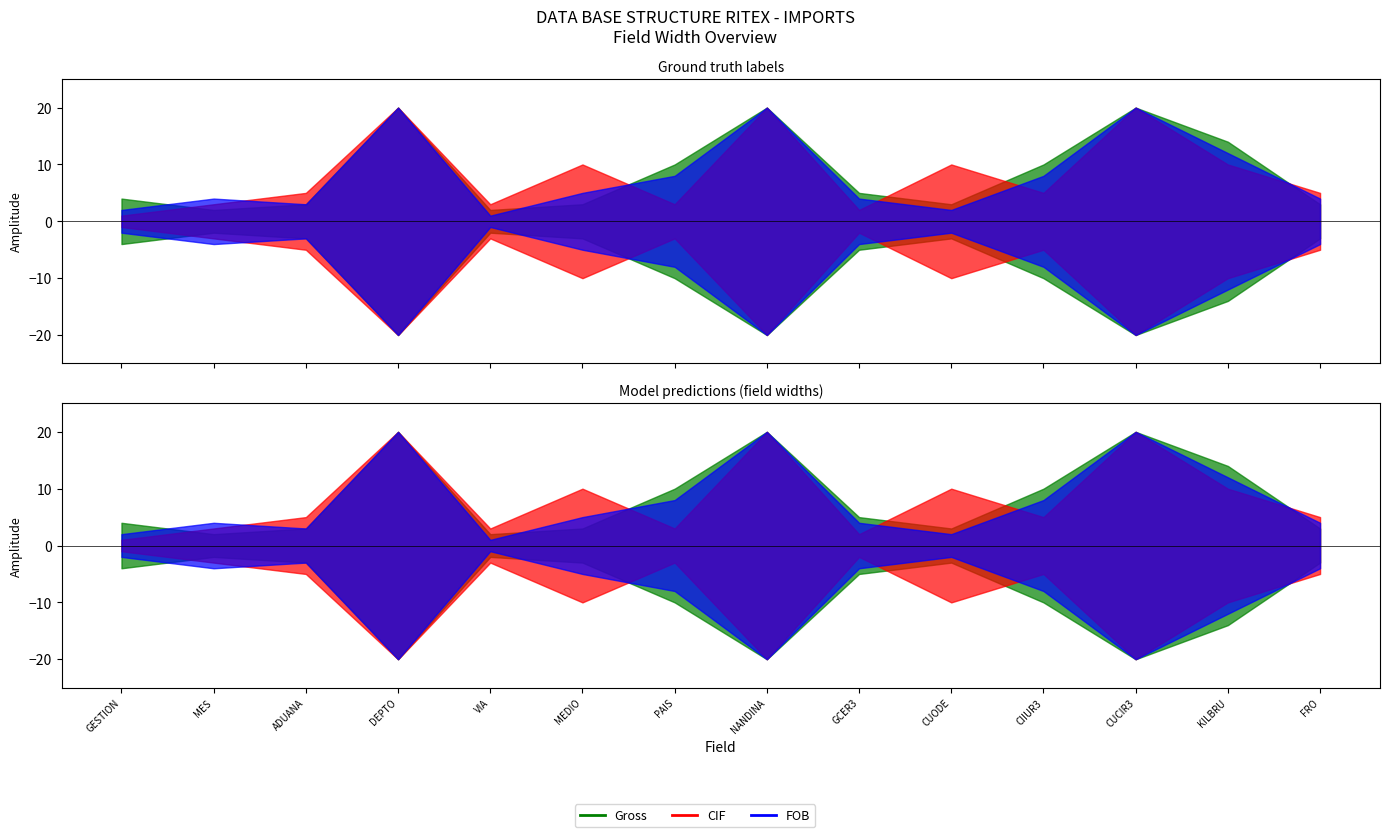

Reading right to left, extract all data points from this chart.

Gross weight (KILBRU): FRO=3	KILBRU=14	CUCIR3=20	CIIUR3=10	CUODE=3	GCER3=5	NANDINA=20	PAIS=10	MEDIO=3	VIA=2	DEPTO=20	ADUANA=3	MES=2	GESTION=4
CIF value (FRO): FRO=5	KILBRU=10	CUCIR3=20	CIIUR3=5	CUODE=10	GCER3=2	NANDINA=20	PAIS=3	MEDIO=10	VIA=3	DEPTO=20	ADUANA=5	MES=3	GESTION=1
FOB value (FOB): FRO=4	KILBRU=12	CUCIR3=20	CIIUR3=8	CUODE=2	GCER3=4	NANDINA=20	PAIS=8	MEDIO=5	VIA=1	DEPTO=20	ADUANA=3	MES=4	GESTION=2